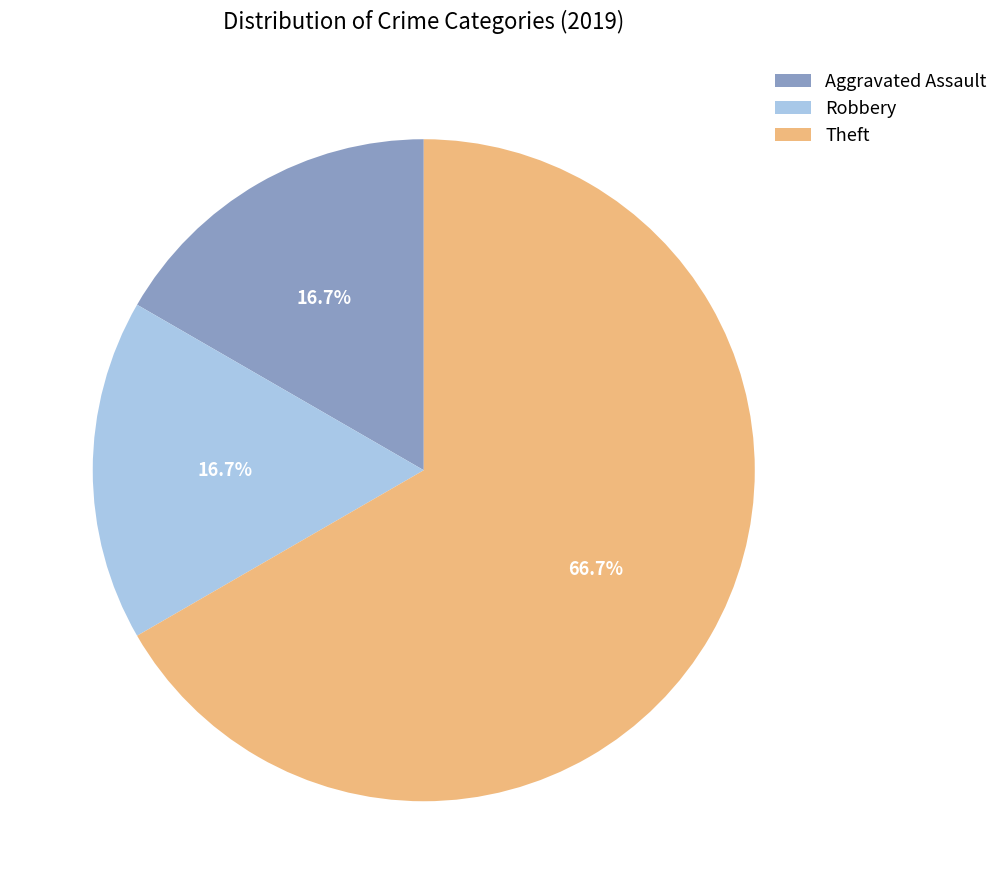

Is there any slice that represents more than half of the pie?

Yes